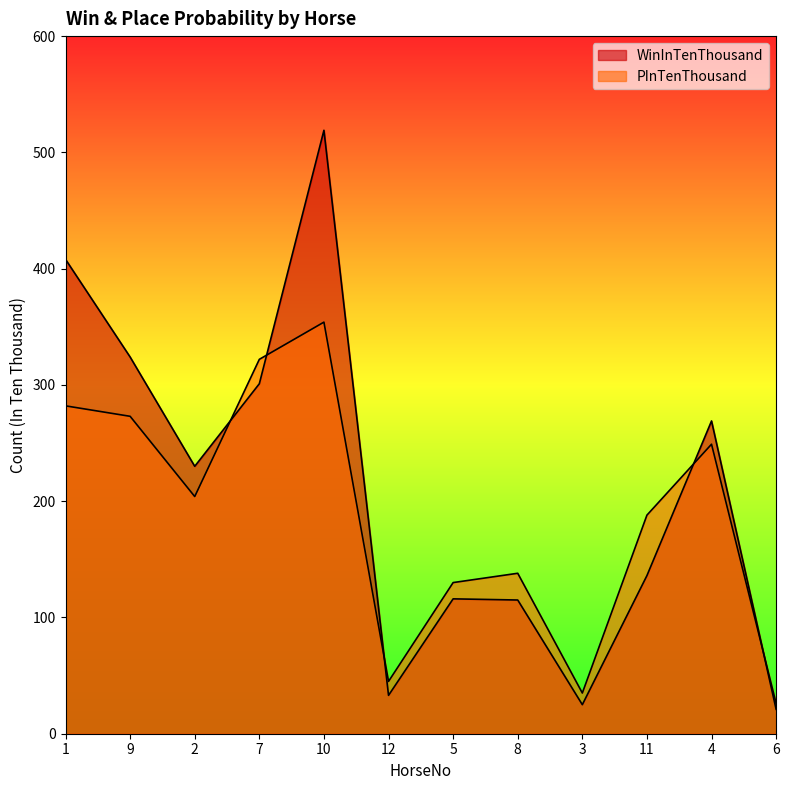

How many intersections are there between WinInTenThousand and PInTenThousand?

5